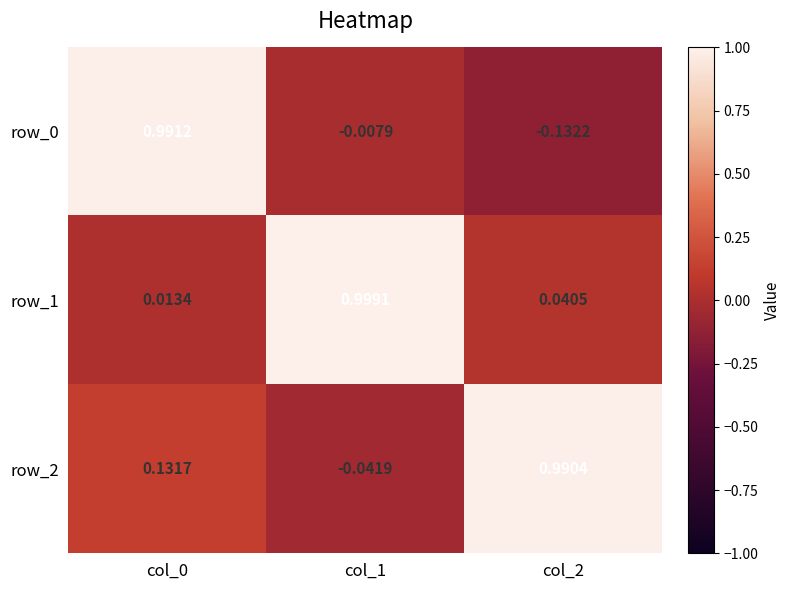

Is the value of row_2 at col_1 greater than the value of row_1 at col_2?

No